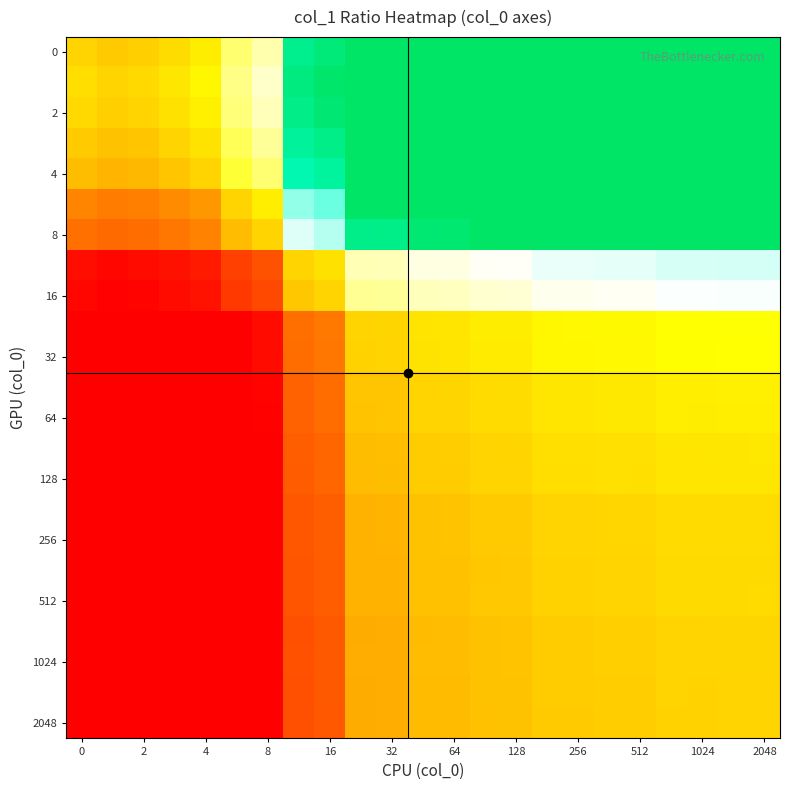

What is the smallest value displayed?

0.4